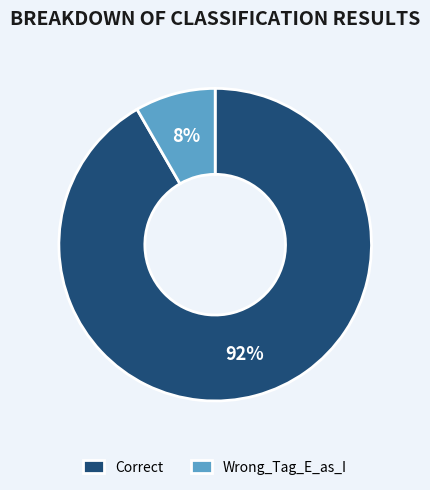

Which category has the smallest portion of the pie?

Wrong_Tag_E_as_I